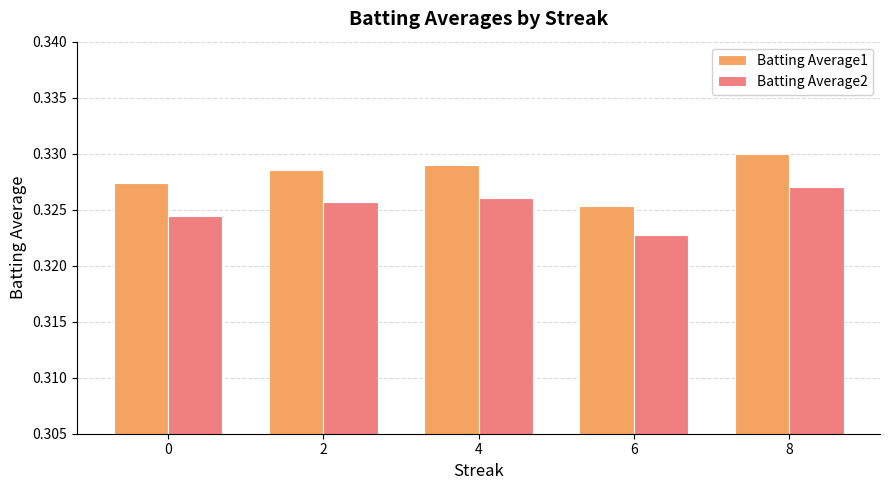

What is the total value across all series at 0?

0.7